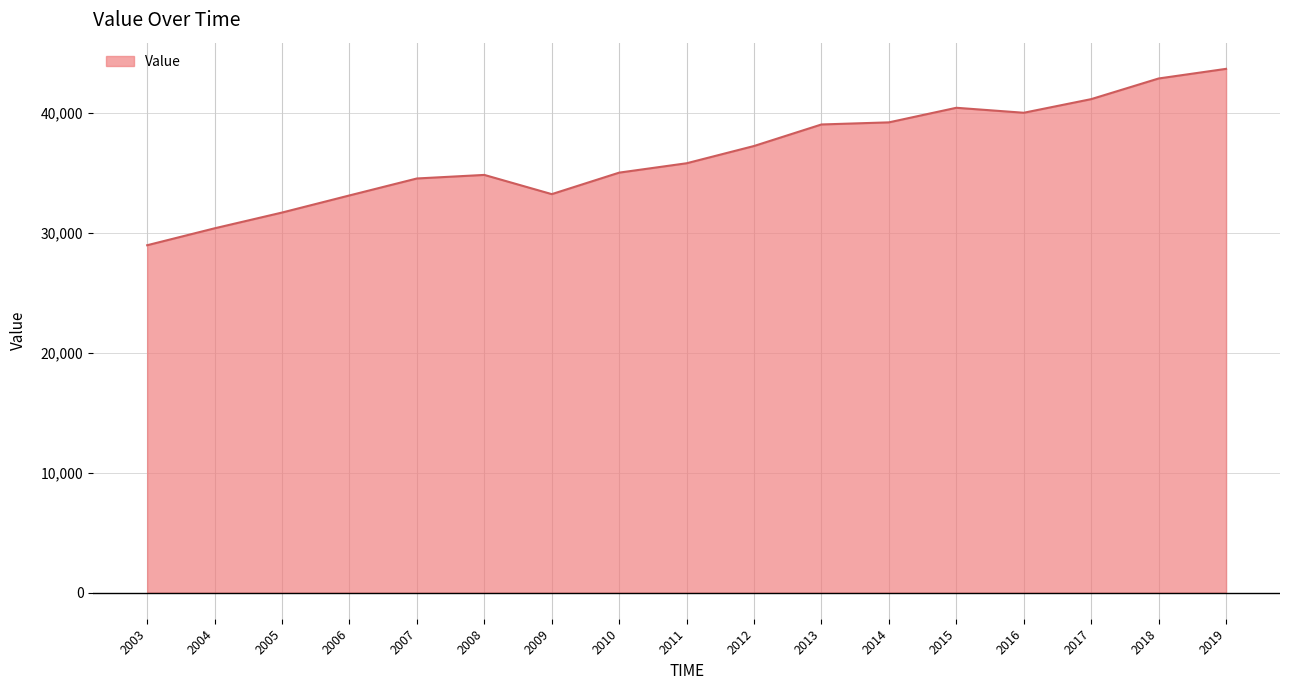

Approximately how many times larger is the value at 2019 compared to 2007?

1.3